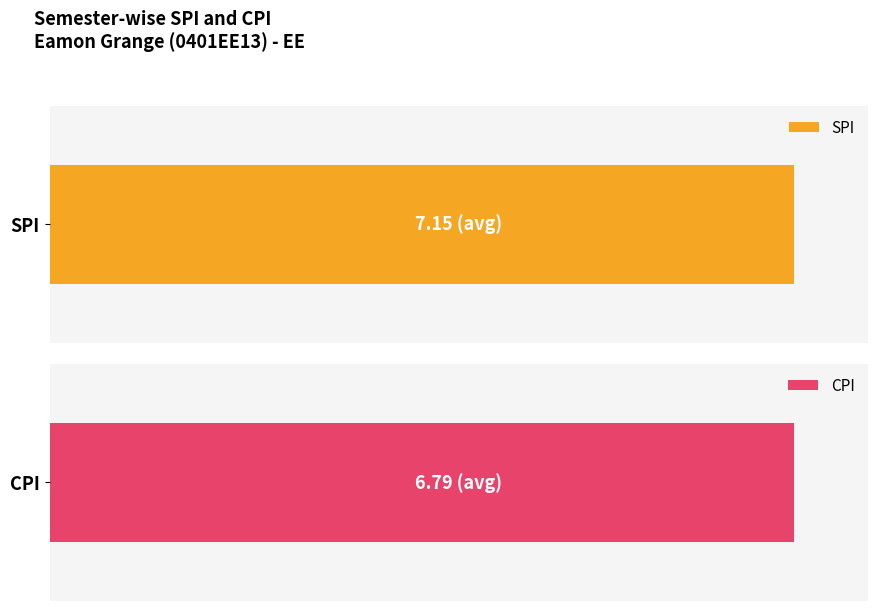

What is the approximate value of SPI at 4?

7.2